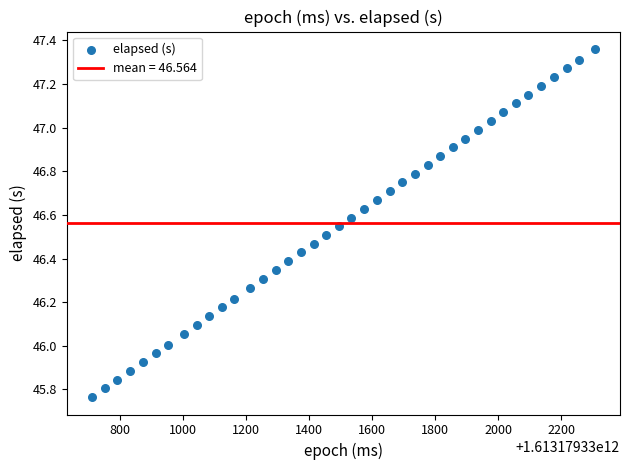

What is the range of Y values (max minus min)?

1.6